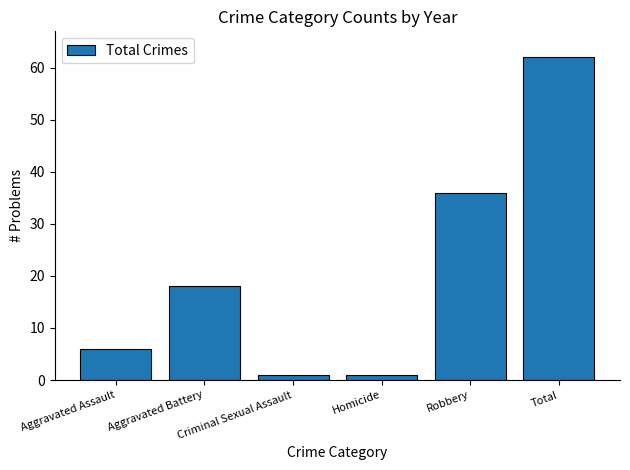

How many values are below 18?

3